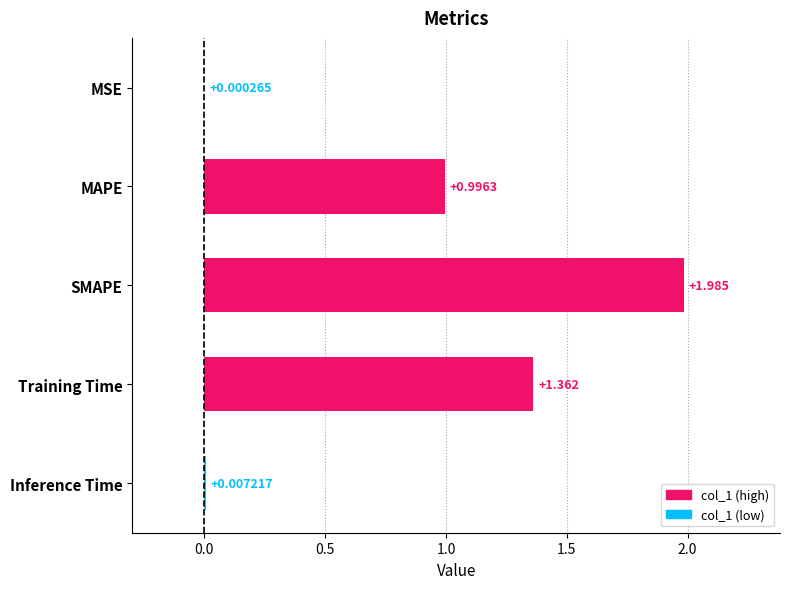

Which label corresponds to the largest value in the chart?

SMAPE